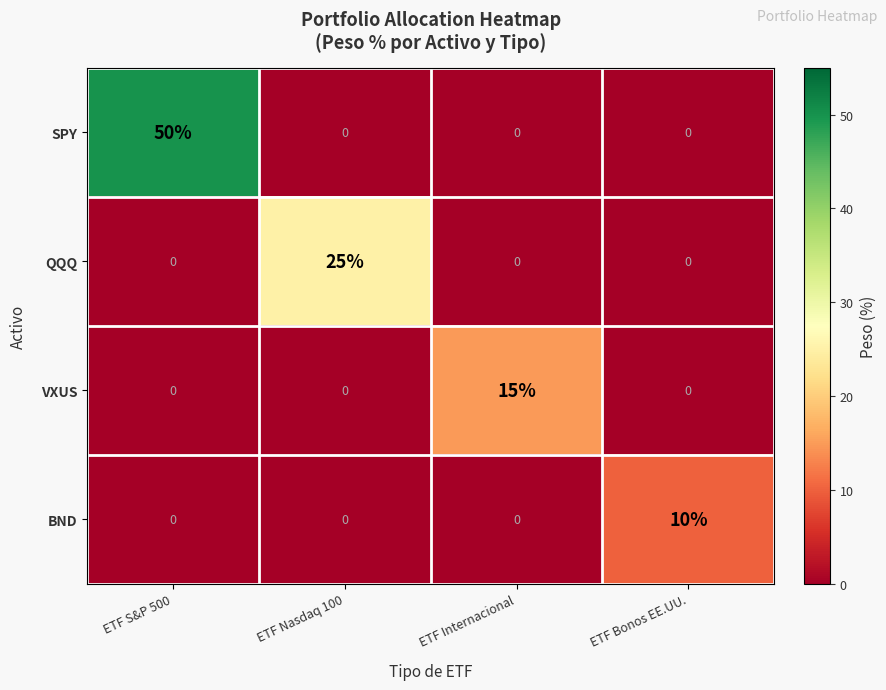

Reading left to right, list all the values displayed in this chart.

SPY: 50	0	0	0
QQQ: 0	25	0	0
VXUS: 0	0	15	0
BND: 0	0	0	10